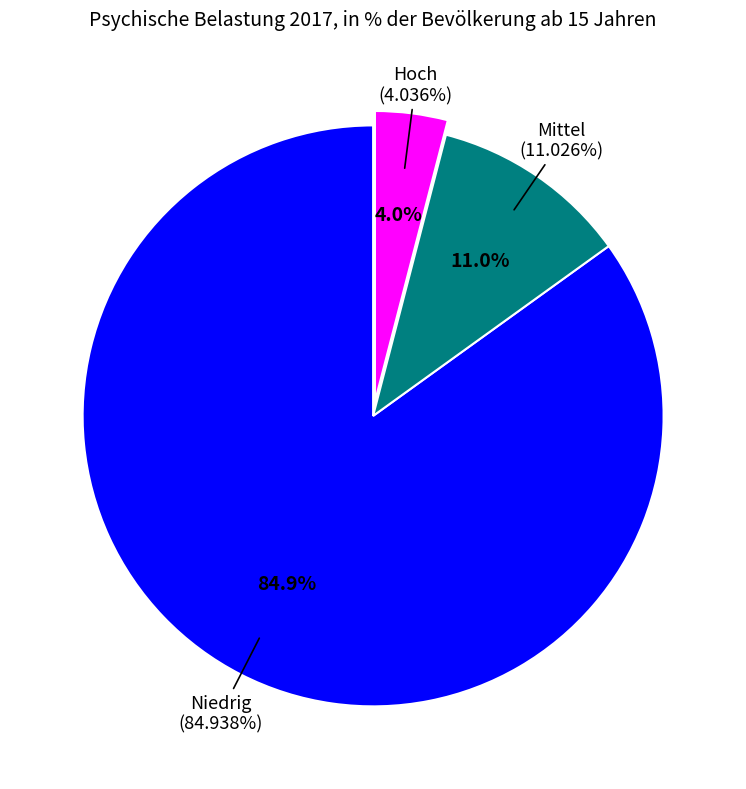

Which category accounts for the majority?

Niedrig